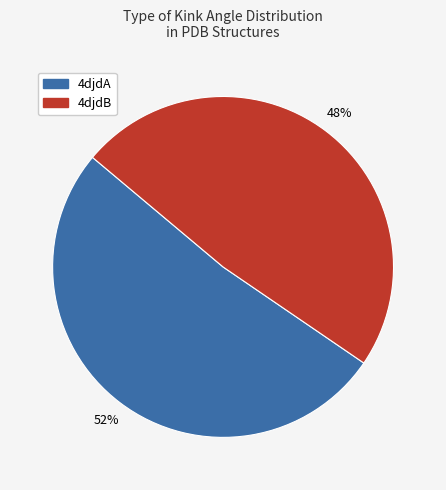

Is there any slice that represents more than half of the pie?

Yes